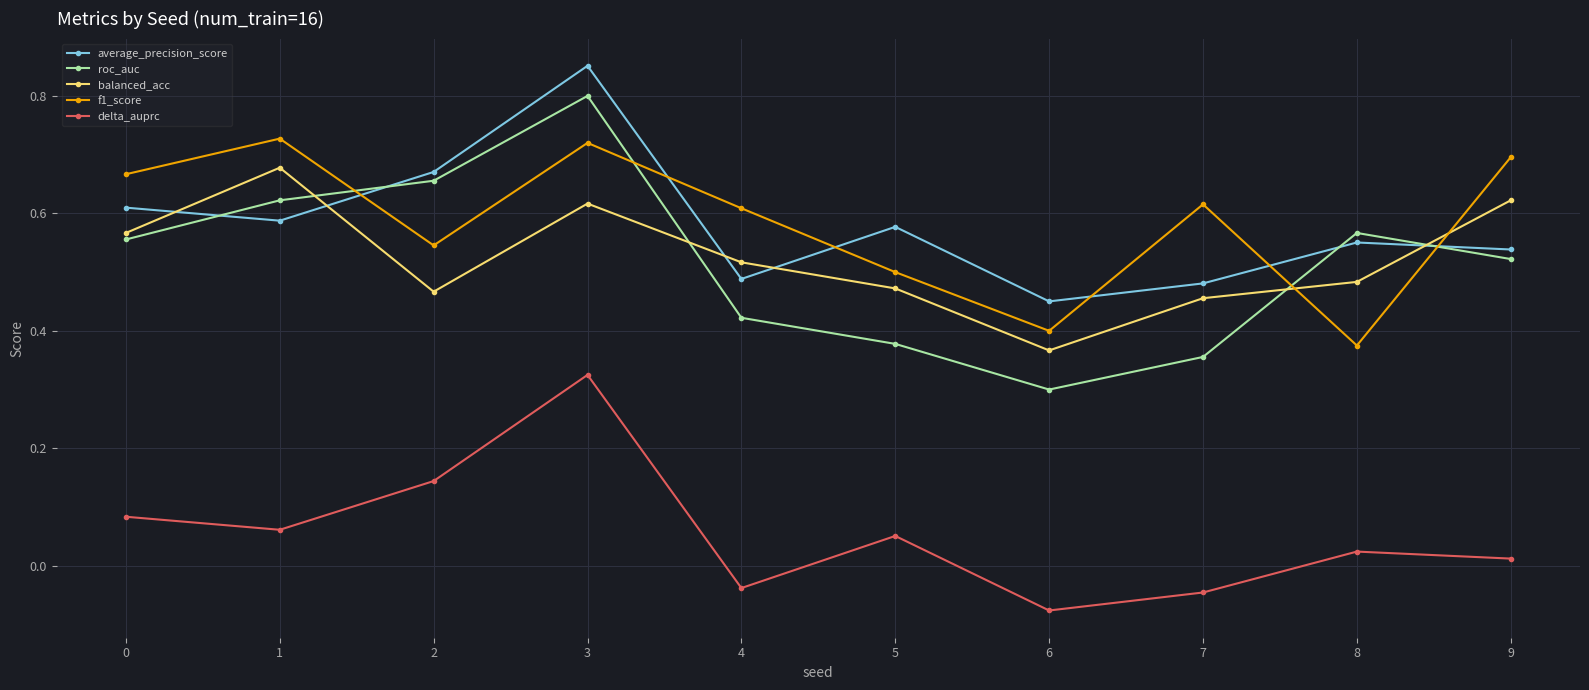

Which series has the largest range (max minus min)?

roc_auc